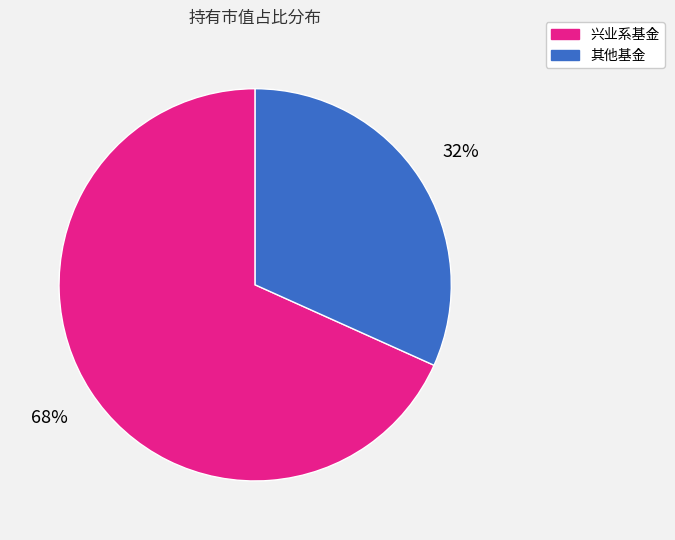

Which category has the smallest portion of the pie?

其他基金